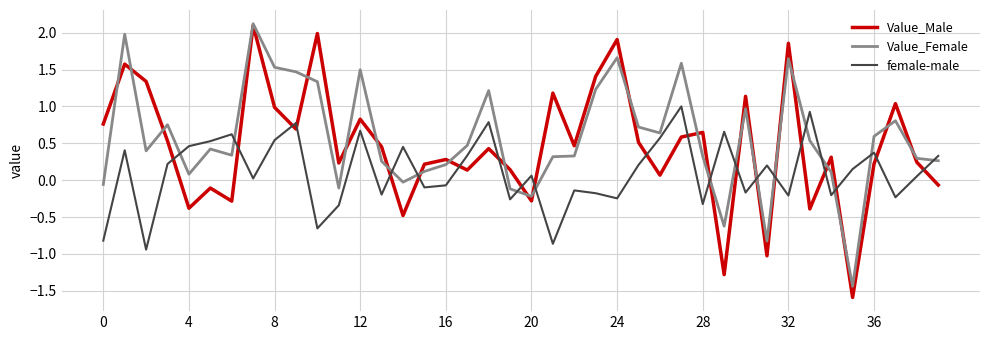

What is the difference between the maximum and minimum values in the Value_Male series?

3.7